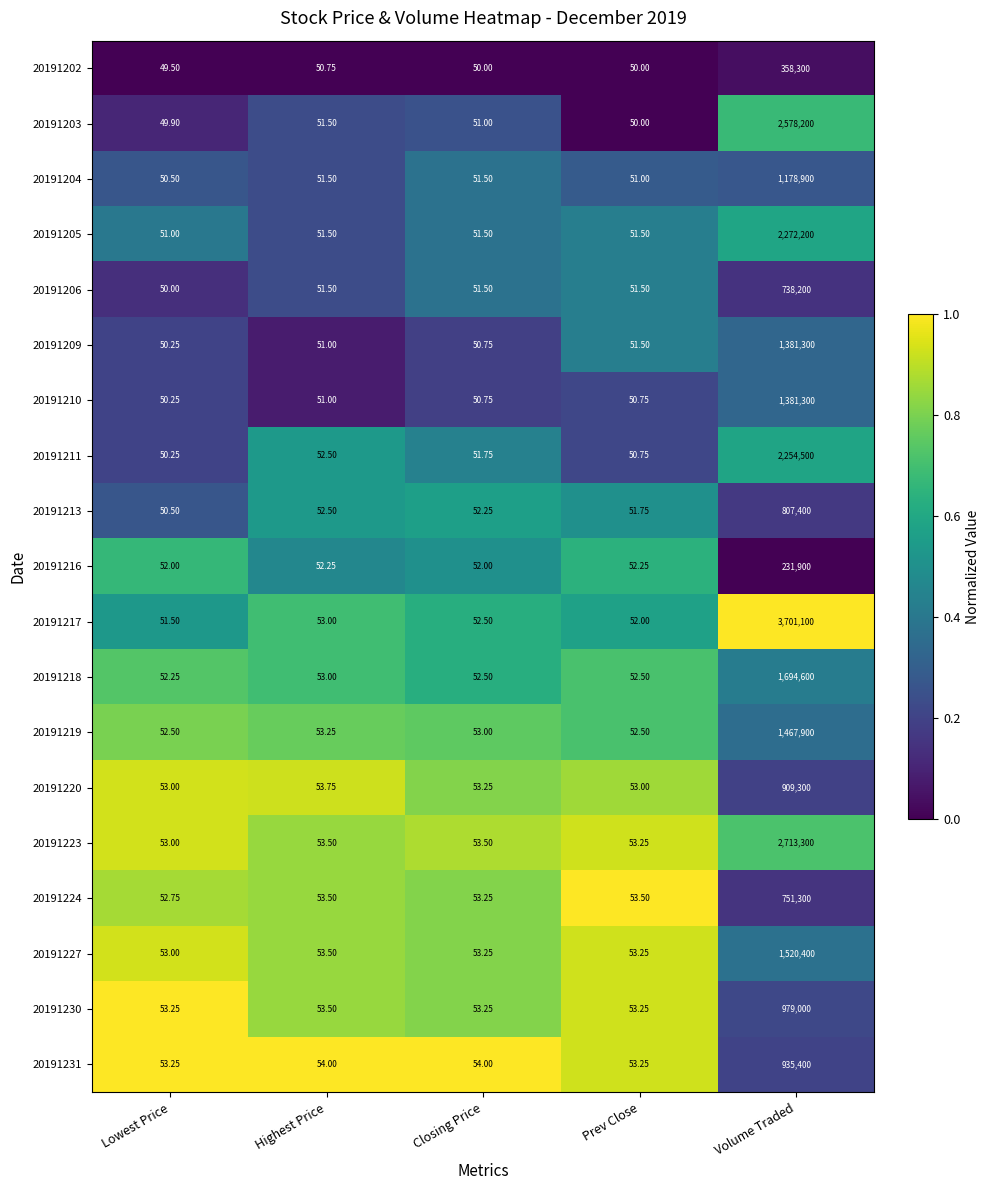

Is the value of 20191227 at Lowest Price greater than the value of 20191210 at Prev Close?

Yes